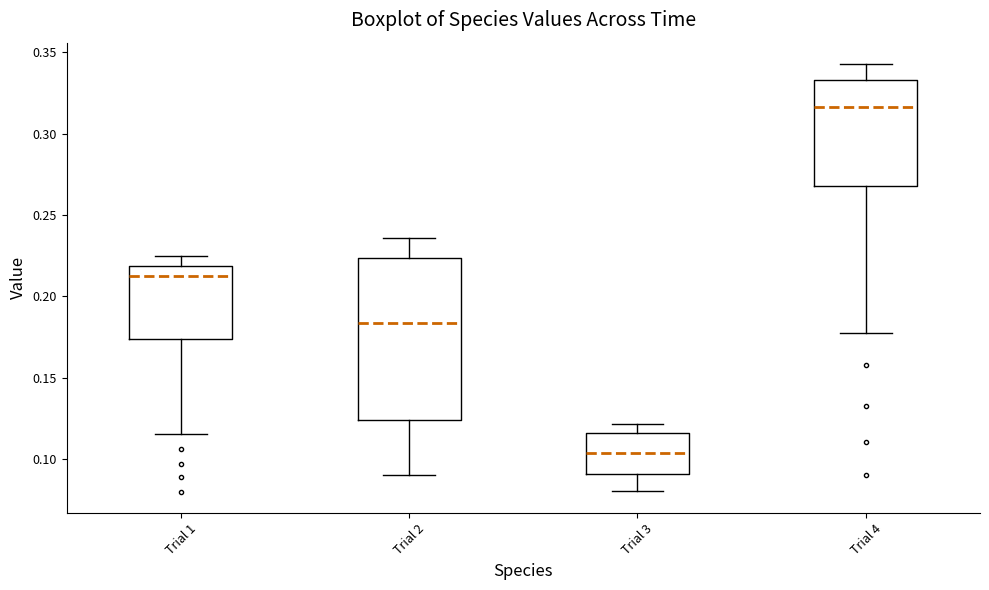

Which box is the tallest, from its lower edge to its upper edge?

Trial 2